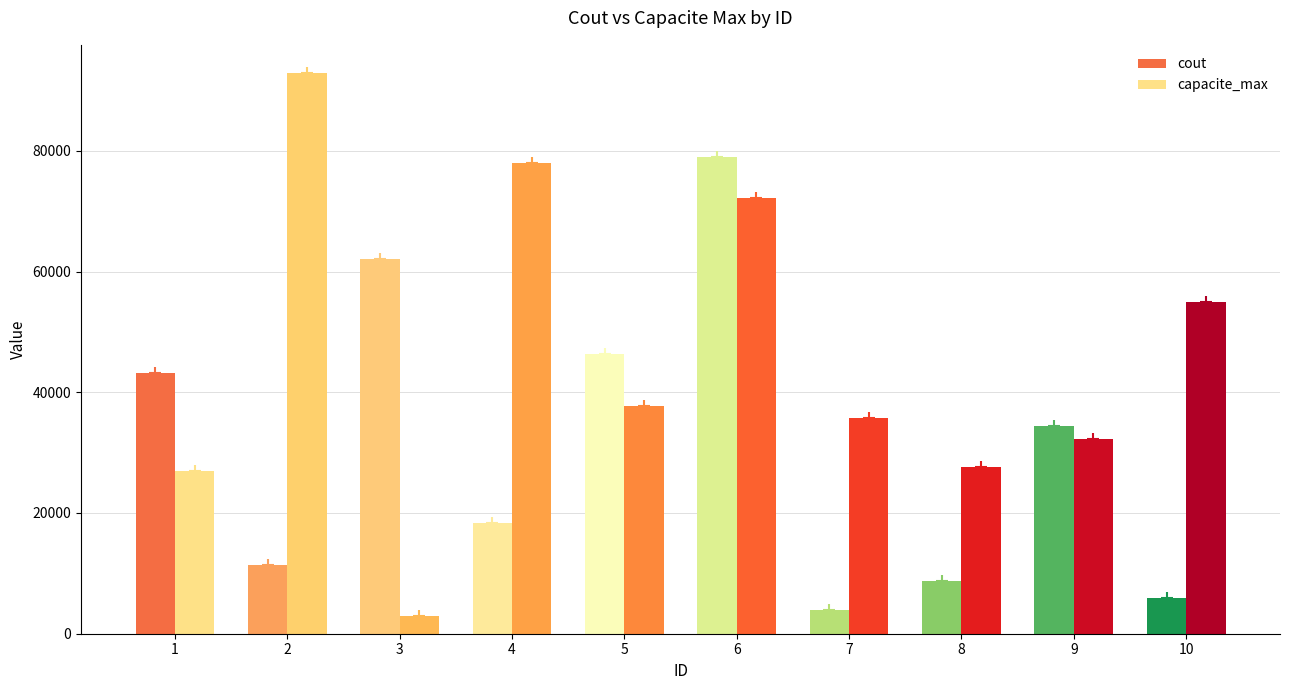

Rank the series by their maximum value, from highest to lowest.

capacite_max, cout